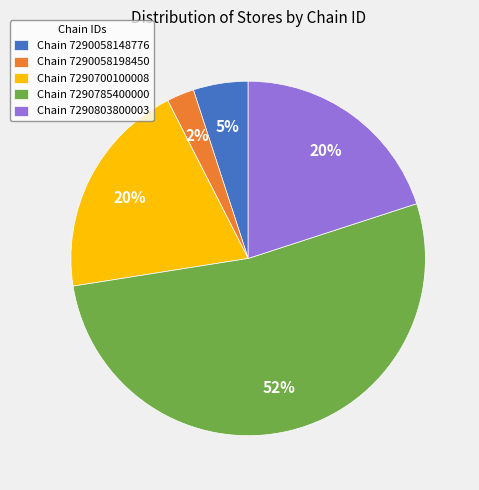

Is there a majority slice in this chart?

Yes